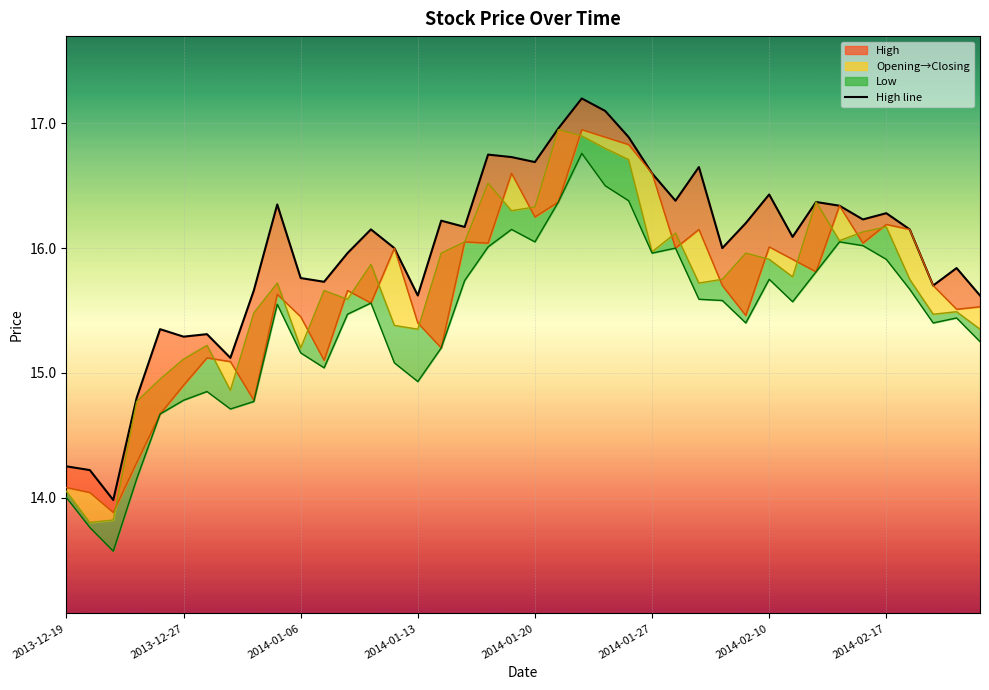

What position from the right is 13?

27